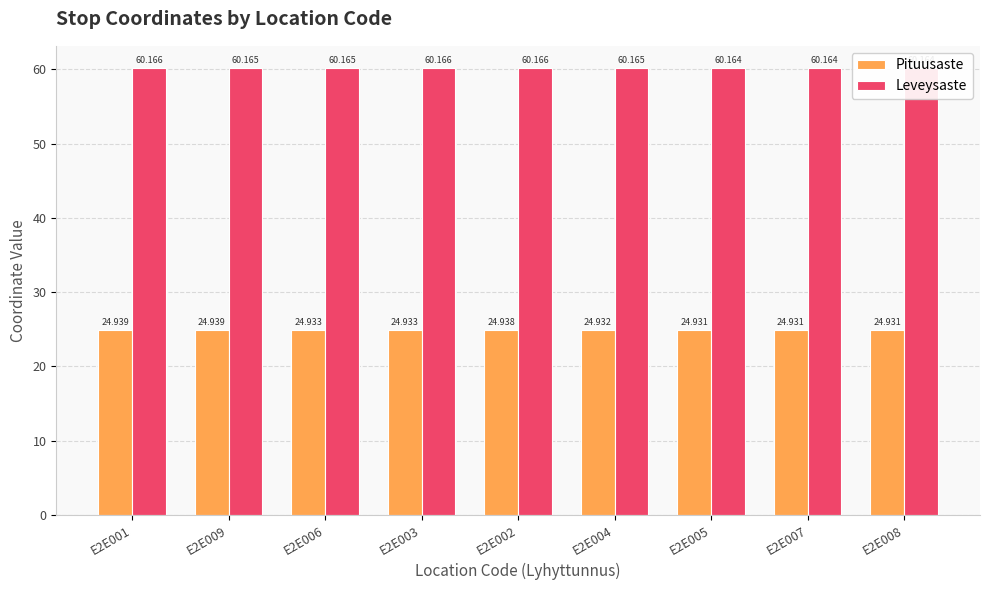

What is the minimum value shown in the chart?

24.9